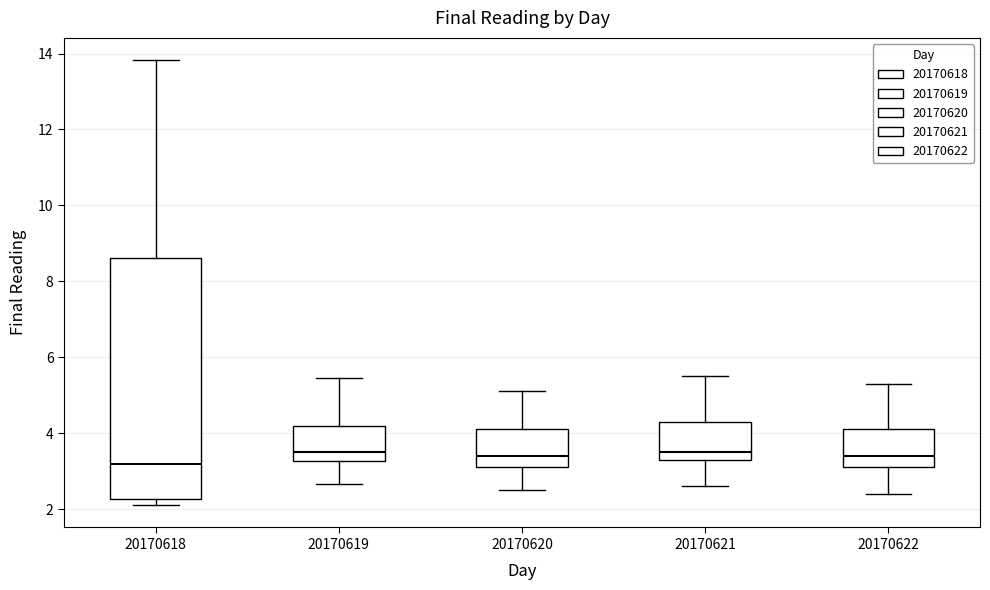

Reading left to right, read every box against the y-axis: the position of its median line, the range the box covers, and the ends of its whiskers. The values are not printed on the chart, so give them approximately, as read against the axis.

20170618: median 3.2, box 2.2 to 8.6, whiskers 2.2 (just below the box's lower edge) to 13.8
20170619: median 3.6, box 3.2 to 4.2, whiskers 2.6 to 5.4
20170620: median 3.4, box 3.2 to 4.2, whiskers 2.6 to 5.2
20170621: median 3.6, box 3.4 to 4.4, whiskers 2.6 to 5.6
20170622: median 3.4, box 3.2 to 4.2, whiskers 2.4 to 5.4